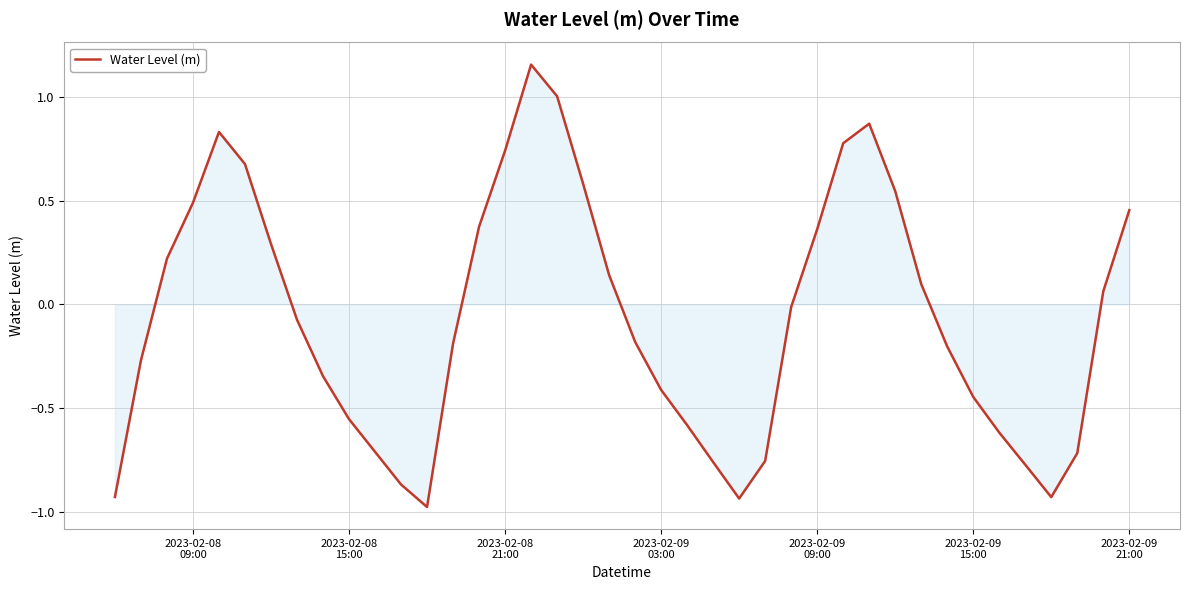

How many categories are shown in the chart?

40